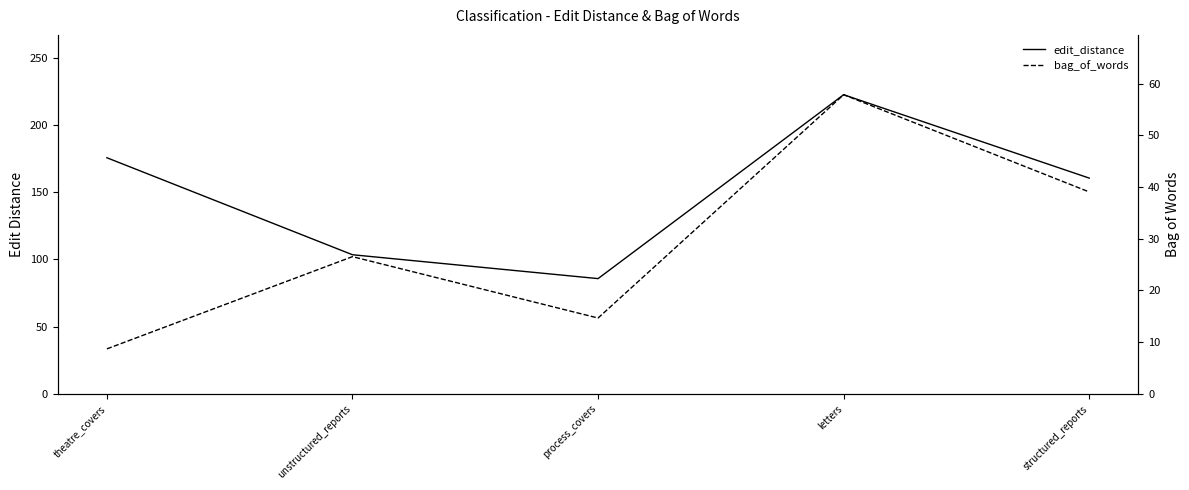

How many lines are shown in the chart?

2